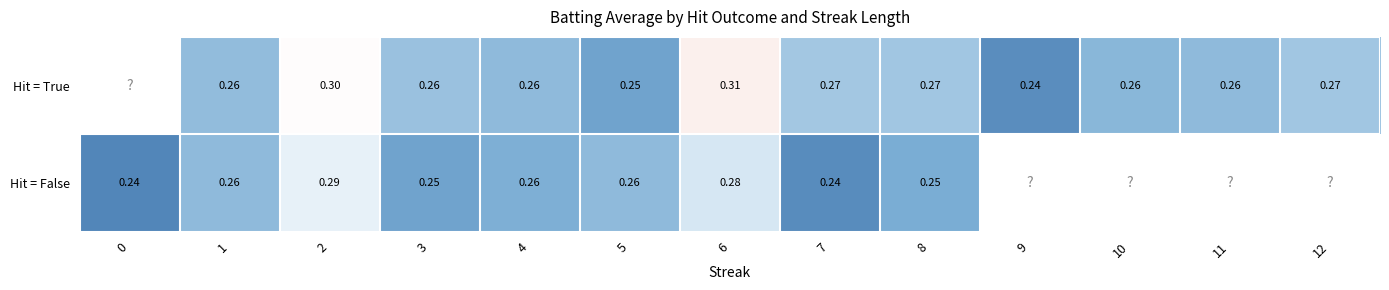

Rank the series by their maximum value, from highest to lowest.

row_0, row_1